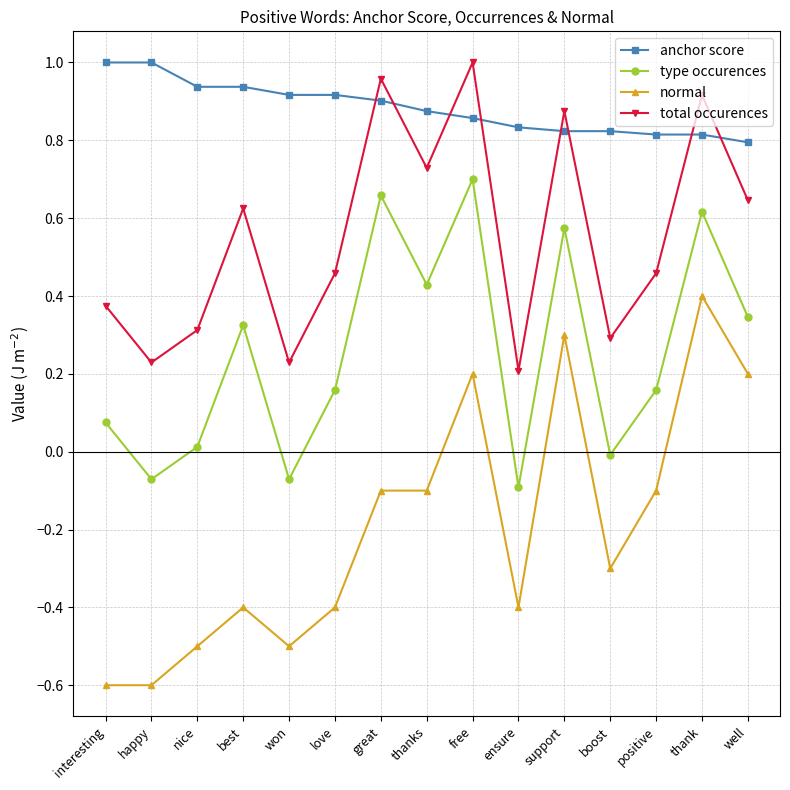

True or false: normal has more than 0 interior local peaks.

True